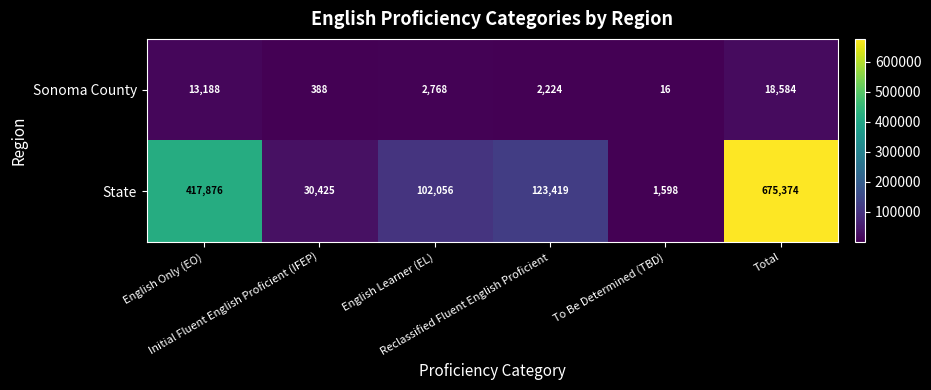

What is the difference between the second highest and second lowest values in the Sonoma County series?

12800